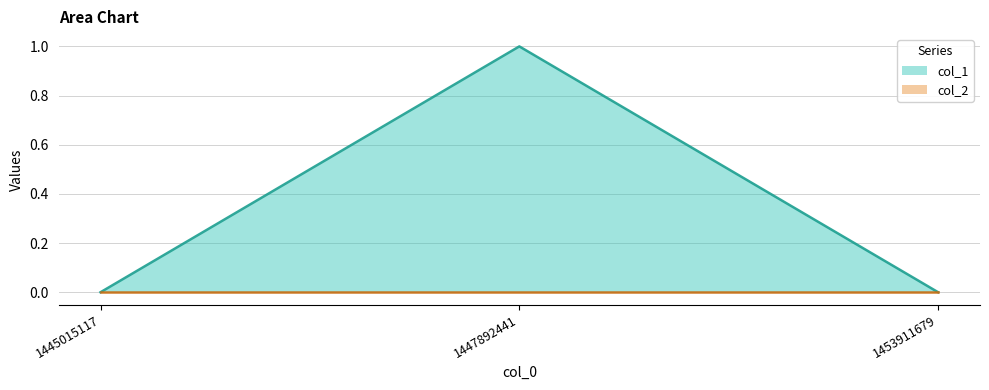

Where is the data nearest to the value 0?

1445015117